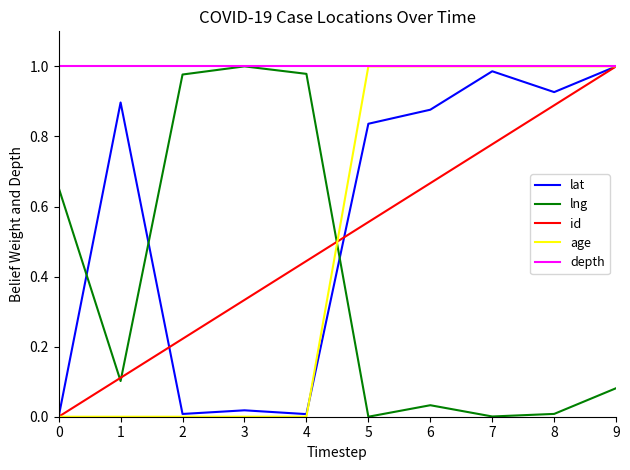

The depth series shows 0.5 at 3. True or false?

False